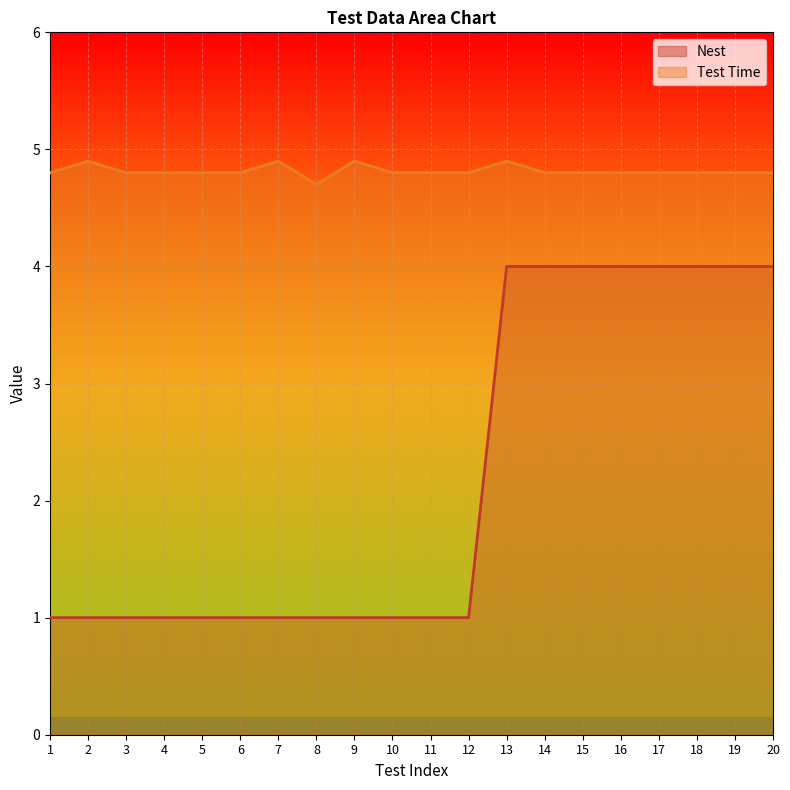

Which category has the lowest value in the Nest series?

1